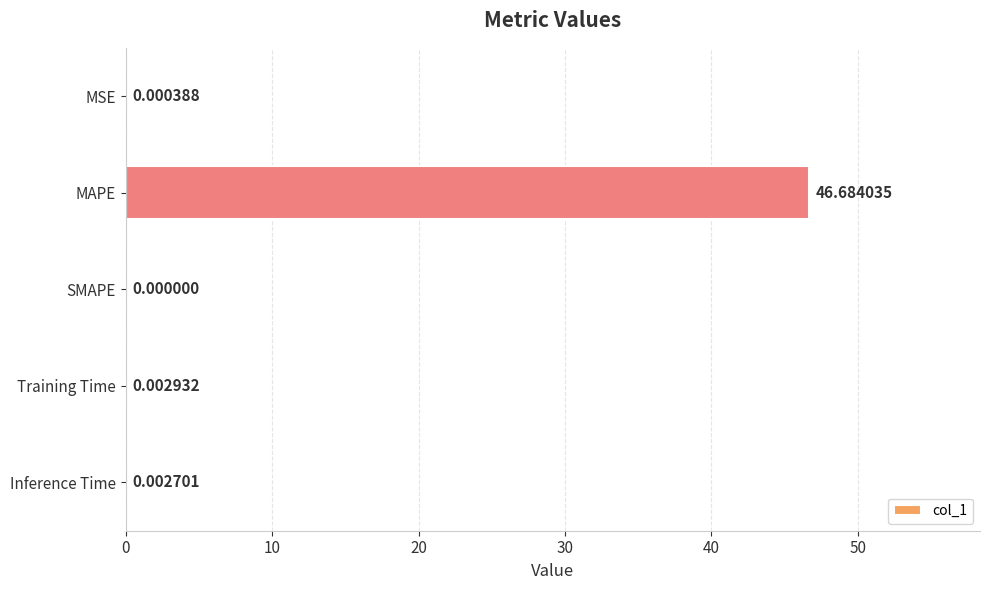

At which label is the value closest to 23?

Training Time